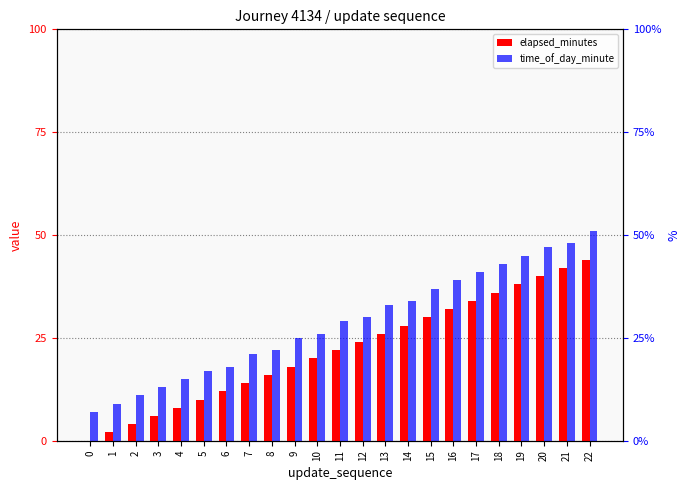

The value of elapsed_minutes at 2 is 4. True or false?

True